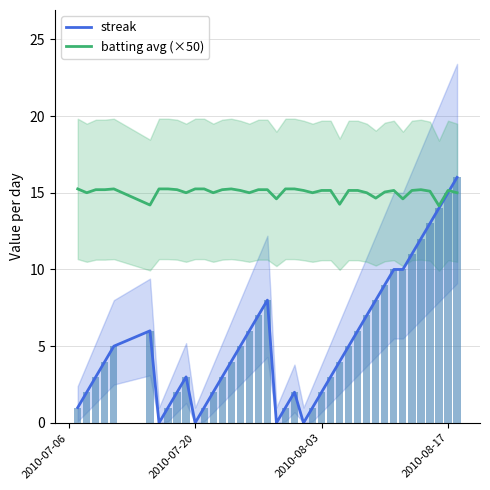

Reading left to right, list all the values displayed in this chart.

streak: 1.0	2.0	3.0	4.0	5.0	6.0	0.0	1.0	2.0	3.0	0.0	1.0	2.0	3.0	4.0	5.0	6.0	7.0	8.0	0.0	1.0	2.0	0.0	1.0	2.0	3.0	4.0	5.0	6.0	7.0	8.0	9.0	10.0	10.0	11.0	12.0	13.0	14.0	15.0	16.0
batting avg (×50): 15.2	15.0	15.2	15.2	15.2	14.2	15.2	15.2	15.2	15.0	15.2	15.2	15.0	15.2	15.2	15.2	15.0	15.2	15.2	14.6	15.2	15.2	15.2	15.0	15.2	15.2	14.2	15.2	15.2	15.0	14.6	15.0	15.2	14.6	15.2	15.2	15.1	14.1	15.2	15.0